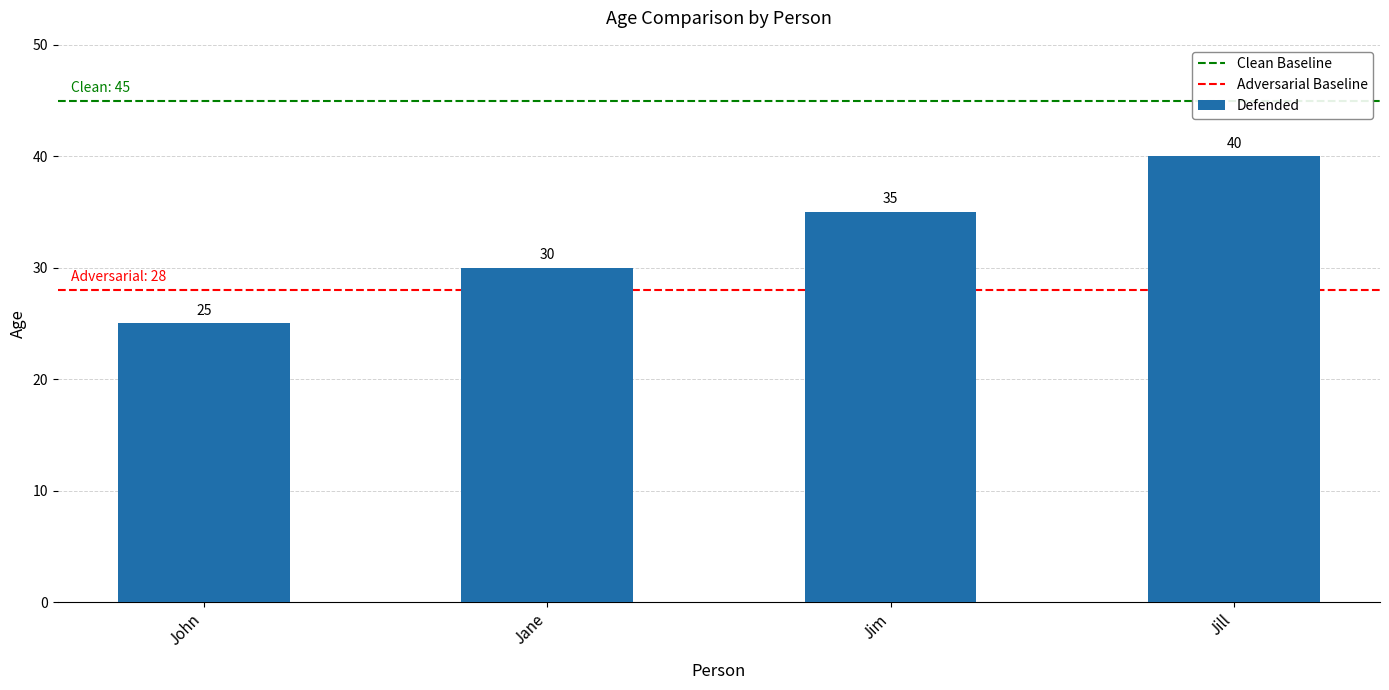

List the labels in order of value, smallest first.

John, Jane, Jim, Jill